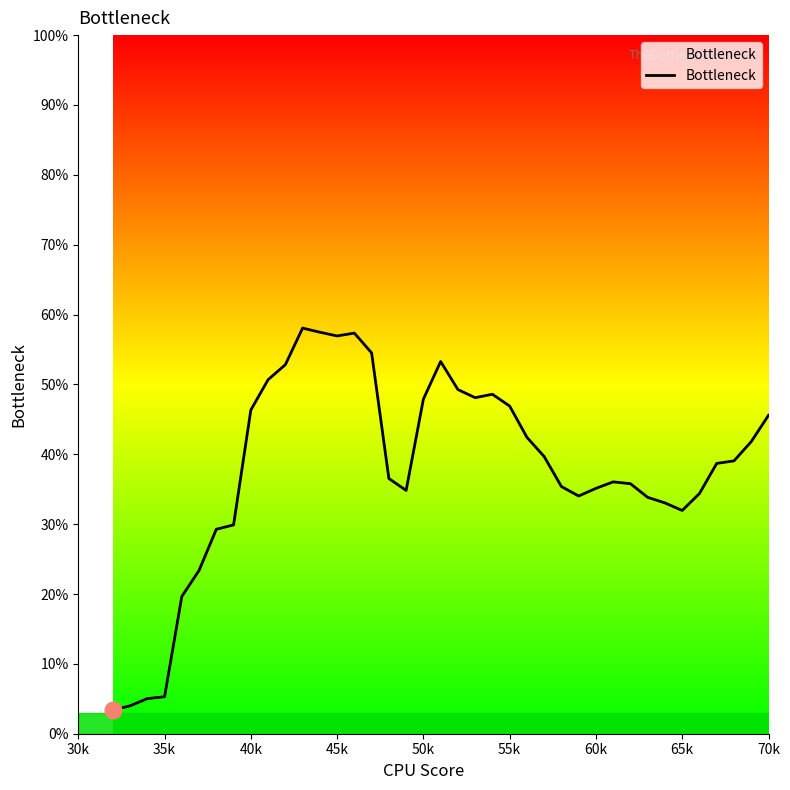

What is the difference between the maximum and second lowest values?

54.1